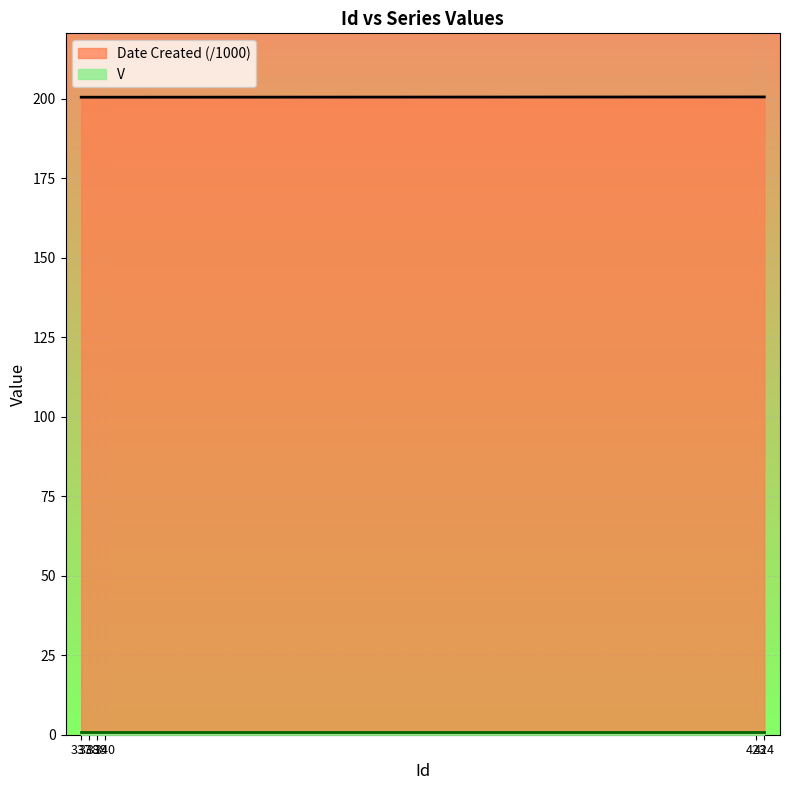

How many data points does each series have?

6